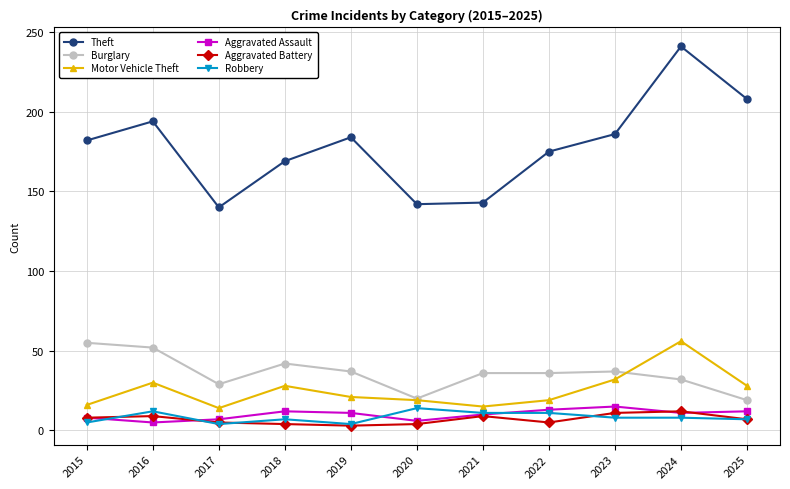

What value does the Aggravated Assault series have at 2023?

15